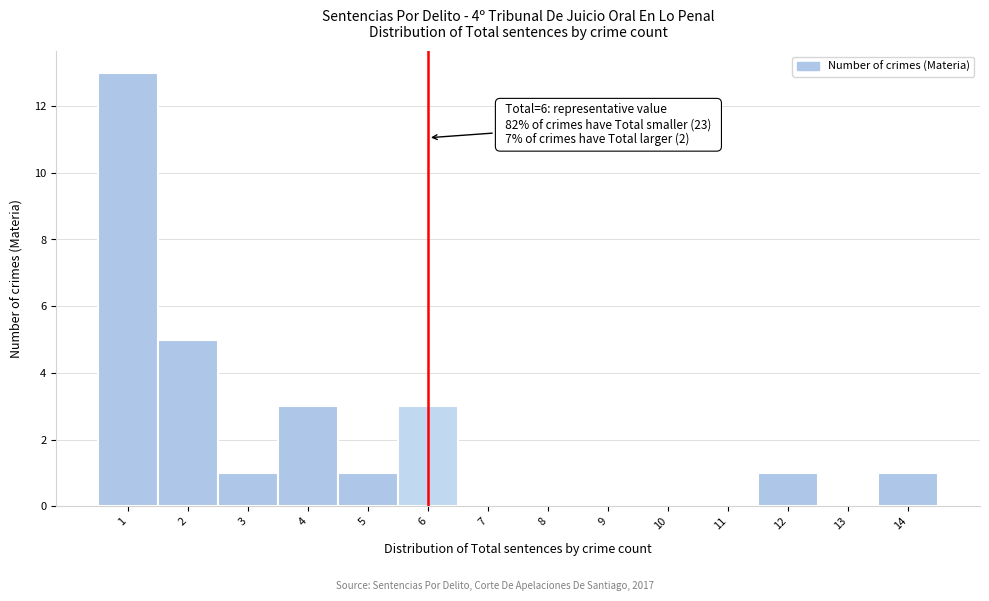

Which range on the x-axis has the tallest bar?

0.5 to 1.5